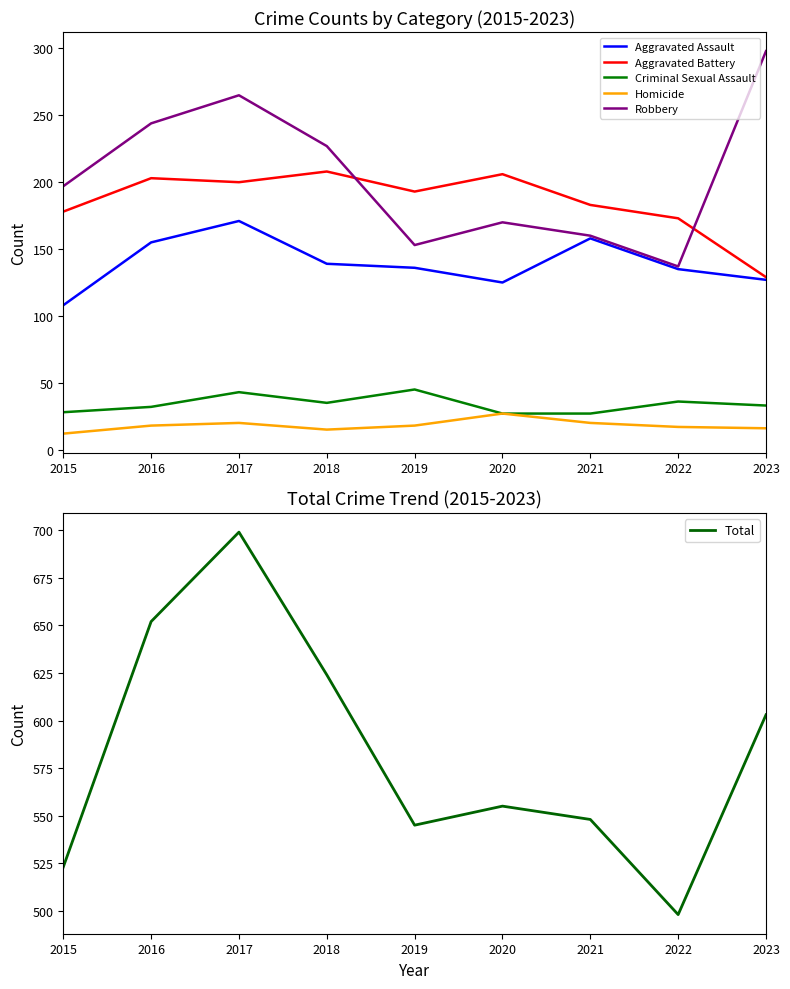

What are all the series names shown in the legend?

Aggravated Assault, Aggravated Battery, Criminal Sexual Assault, Homicide, Robbery, Total